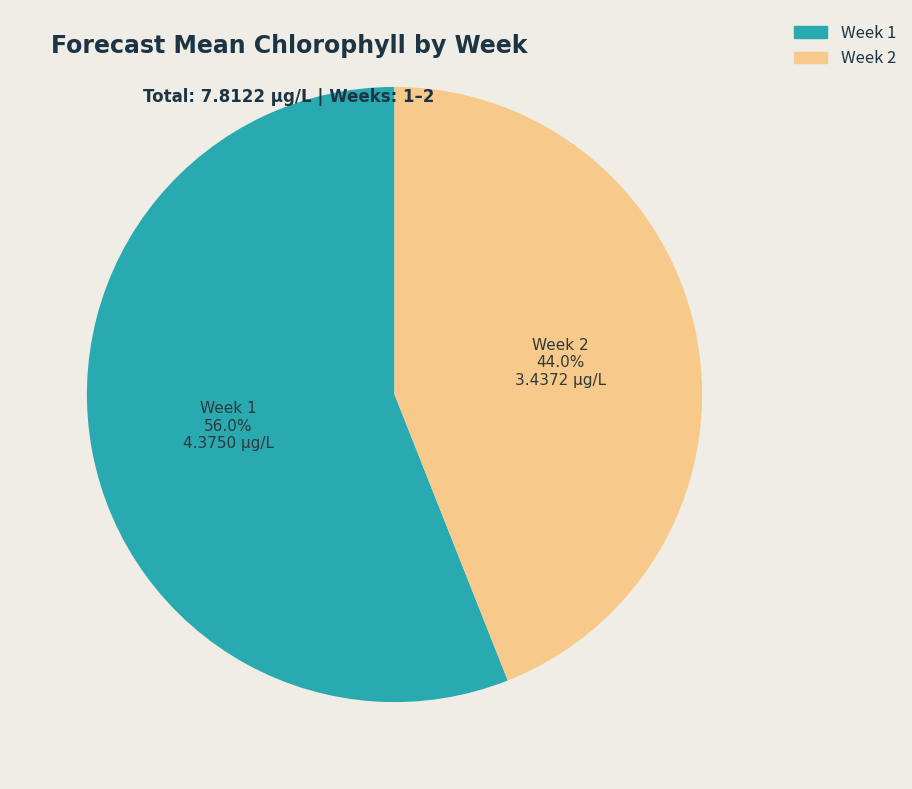

Which slice represents more than half of the pie?

Week 1